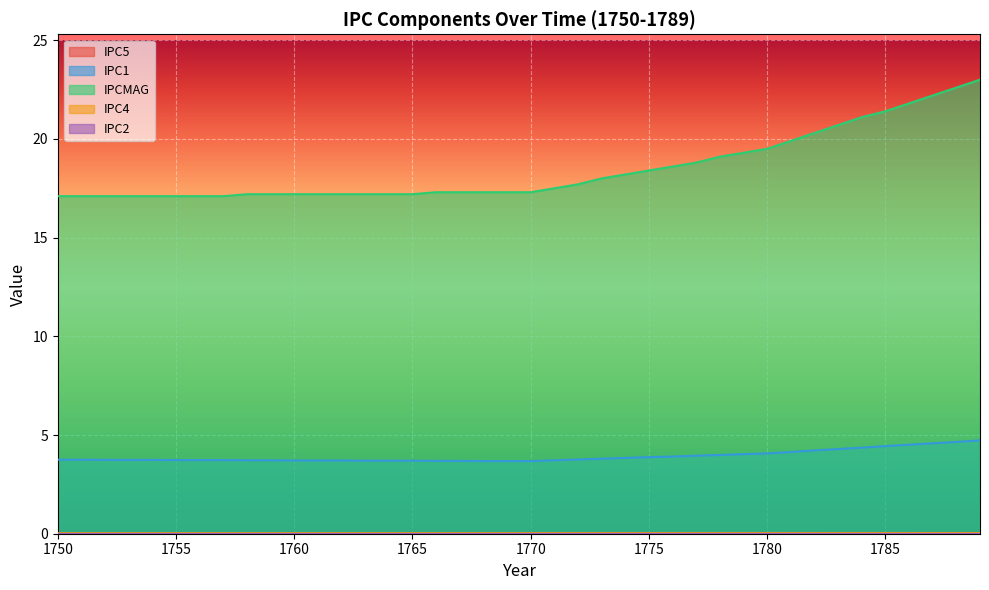

List the labels in order of IPC4 value, largest first.

1789, 1788, 1787, 1786, 1785, 1784, 1783, 1782, 1781, 1780, 1779, 1778, 1777, 1776, 1775, 1774, 1773, 1772, 1771, 1770, 1763, 1764, 1765, 1766, 1767, 1768, 1769, 1756, 1757, 1758, 1759, 1760, 1761, 1762, 1750, 1751, 1752, 1753, 1754, 1755